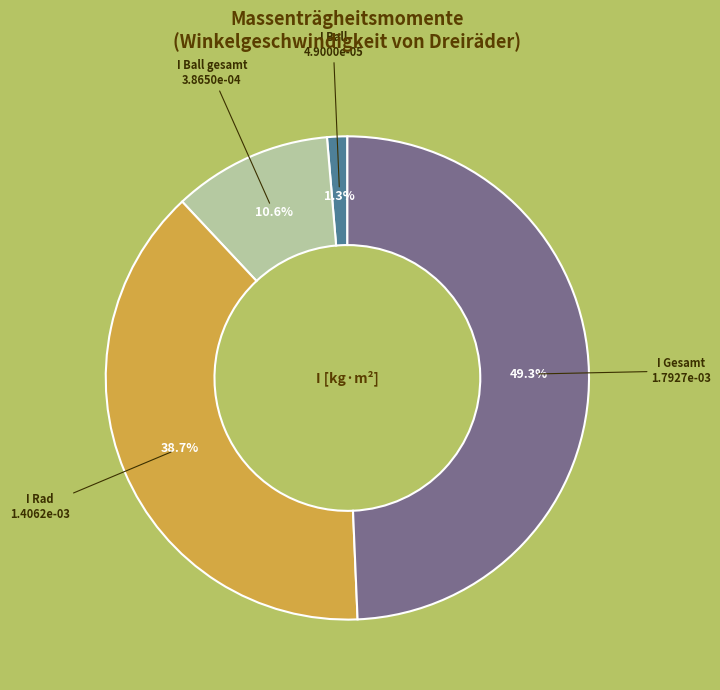

Does any single category account for the majority?

No